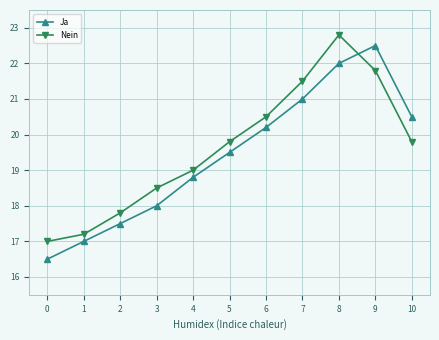

What is the sum of the Ja values at 6 and 1?

37.2